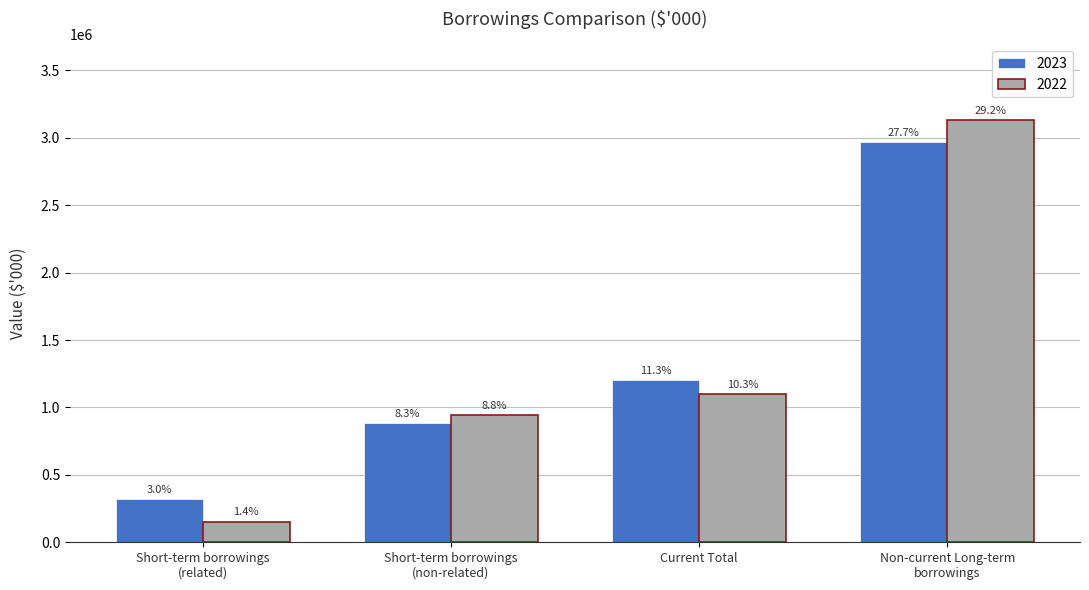

How many groups of bars are there?

4